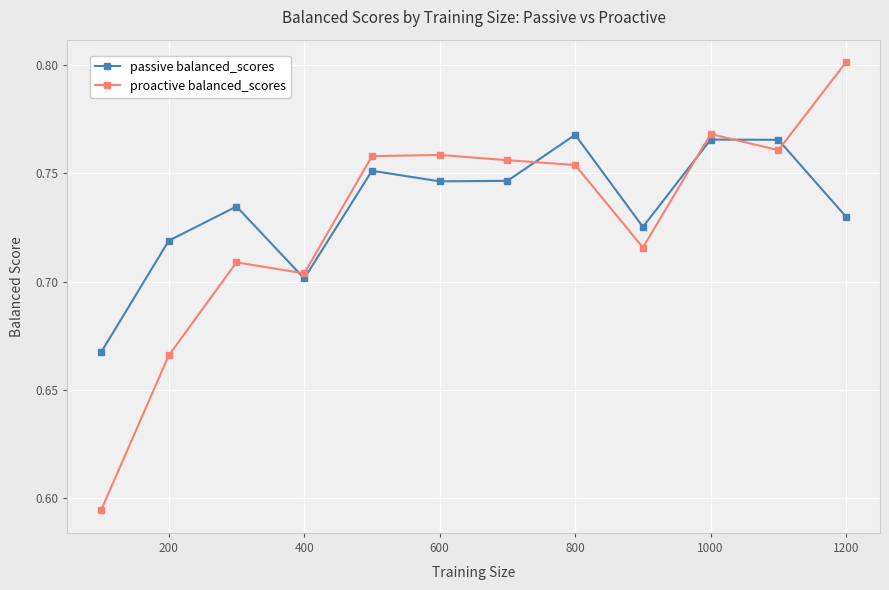

Count the number of categories in the chart.

12